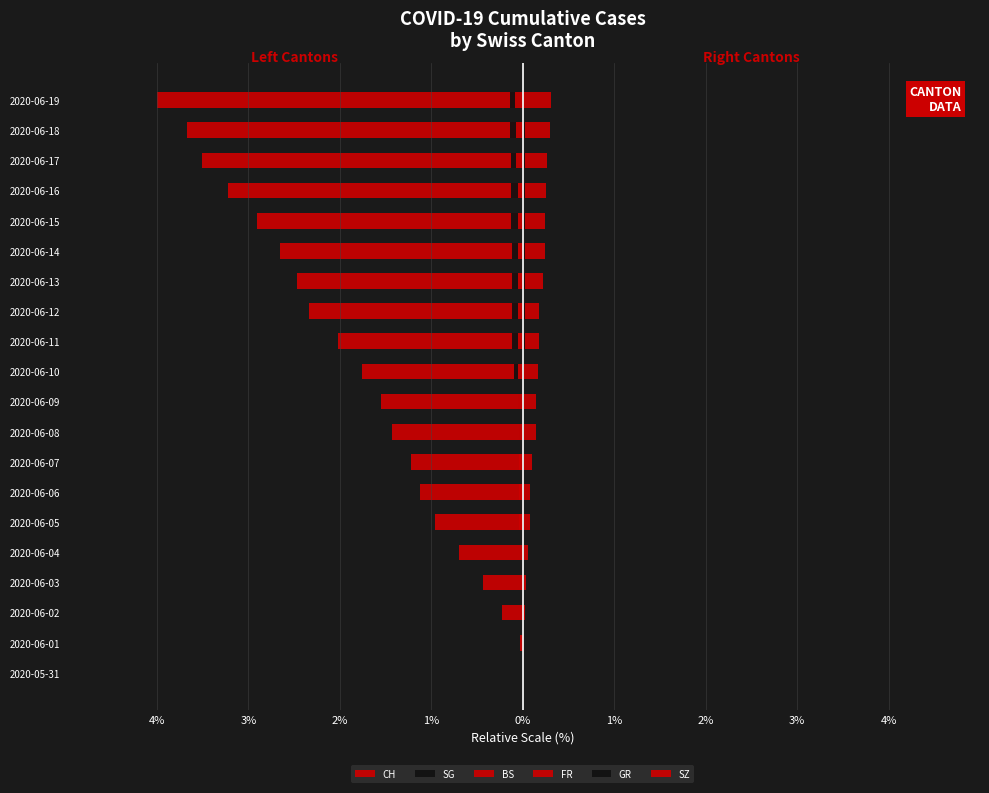

How many bars are there in each group?

6